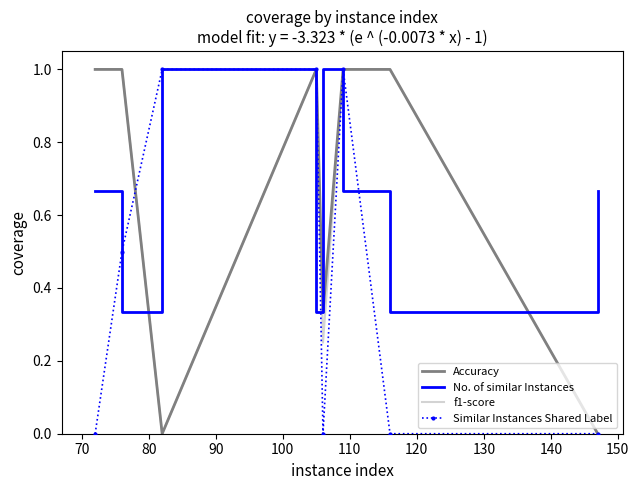

What is the maximum value for No. of similar Instances?

1.0